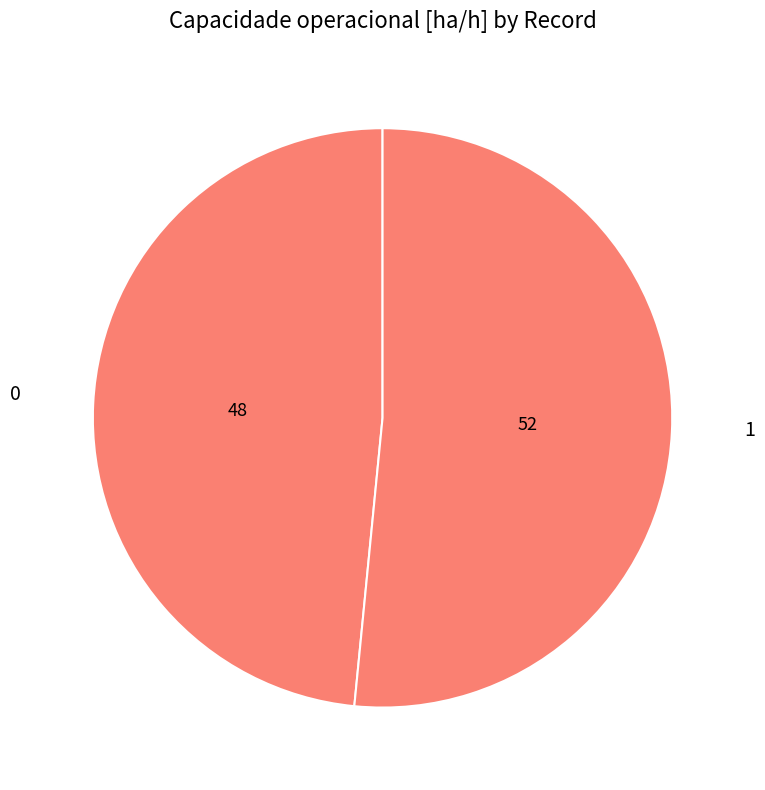

What is the ratio of the value at 0 to the value at 1?

0.9